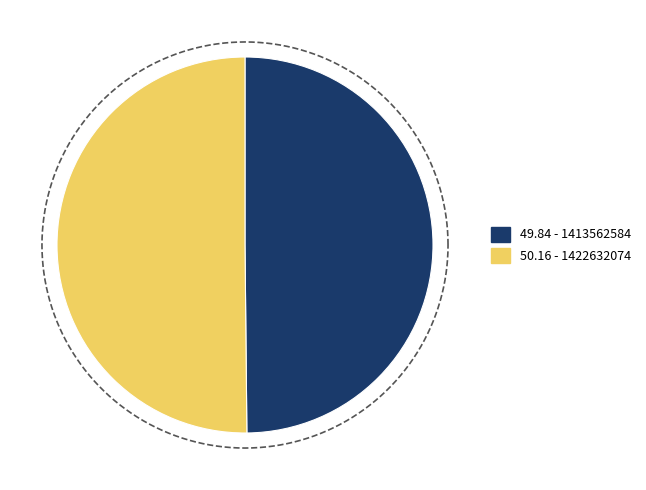

Combined, what portion of the pie is 1413562584 and 1422632074?

100.0%